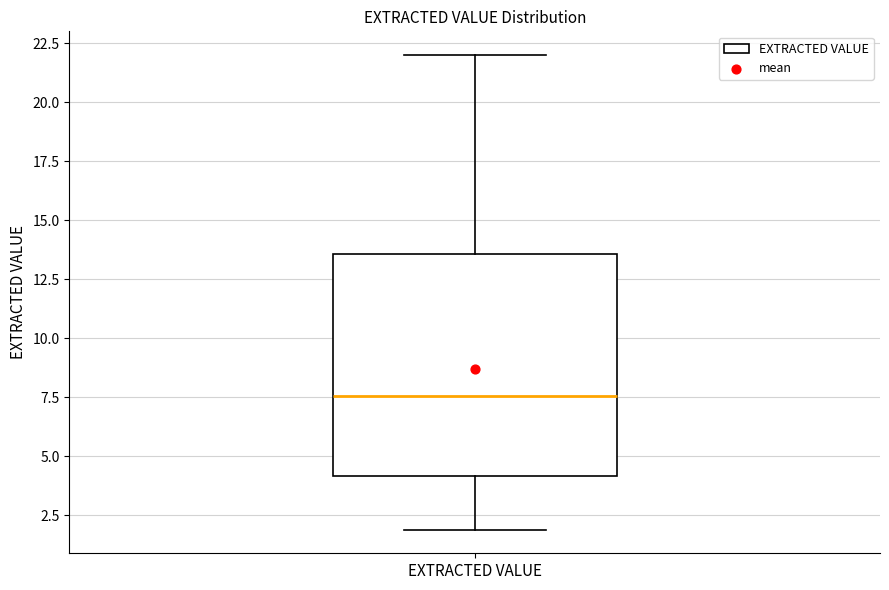

Where does the lower whisker of the box for EXTRACTED VALUE end on the y-axis? The values are not printed on the chart, so give them approximately, as read against the axis.

2.0